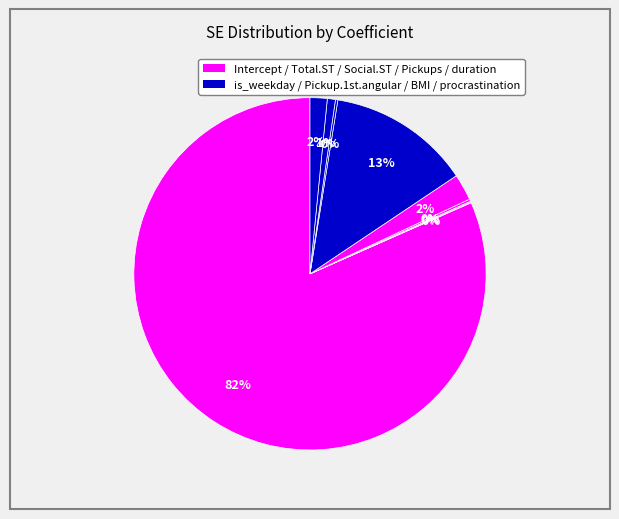

To the nearest percent, what is the difference between the largest and smallest slice percentages?

82%